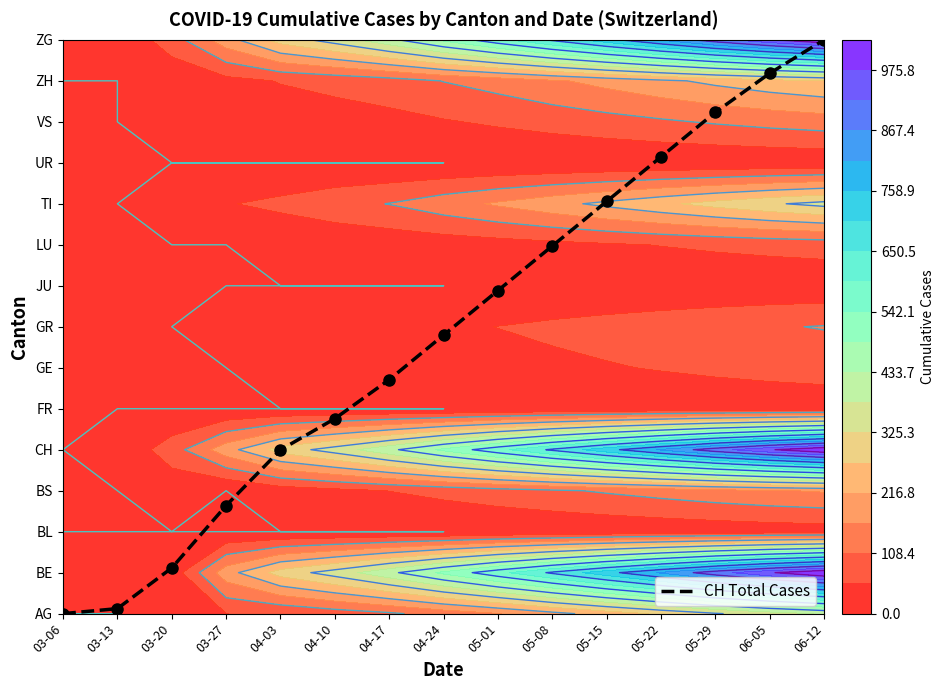

What is the change in value from 05-22 to 05-29?

+1.1